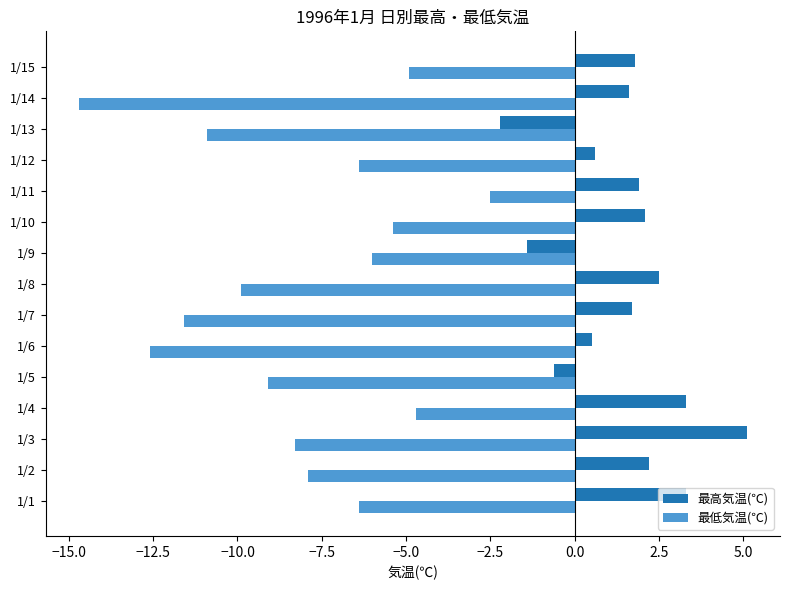

Which series changed the most between 1/8 and 1/11?

最低気温(℃)